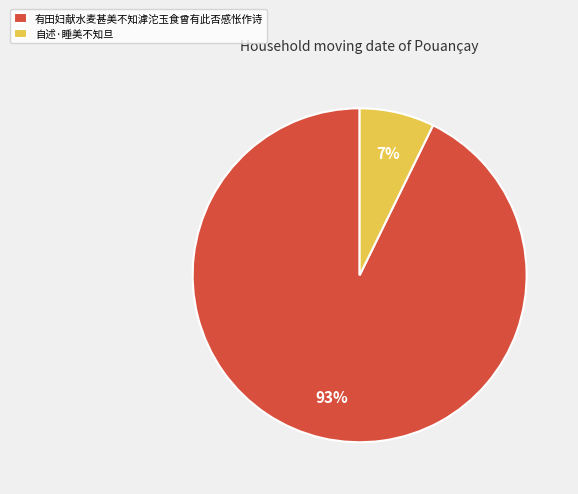

Which has a higher value, 有田妇献水麦甚美不知滹沱玉食曾有此否感怅作诗 or 自述·睡美不知旦?

有田妇献水麦甚美不知滹沱玉食曾有此否感怅作诗